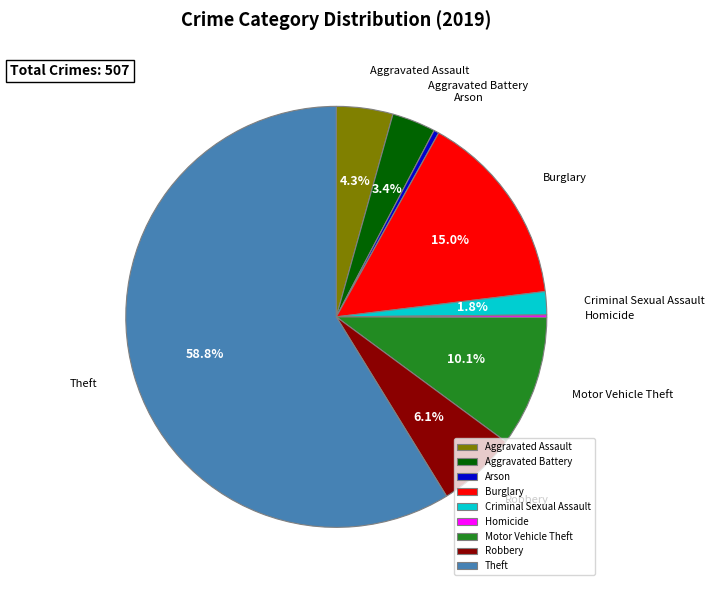

Approximately how many times larger is the value at Theft compared to Arson?

149.0